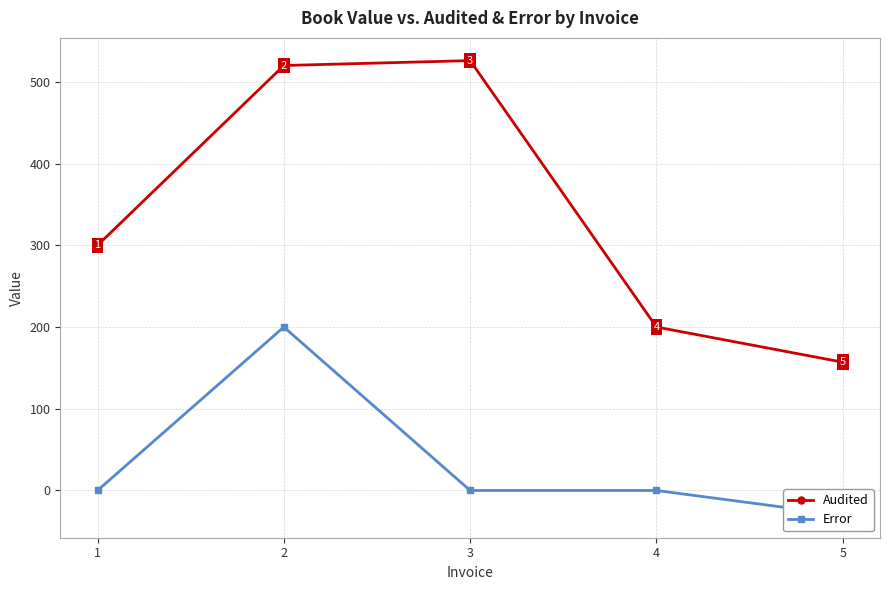

What is the spread (max minus min) of values at 1?

300